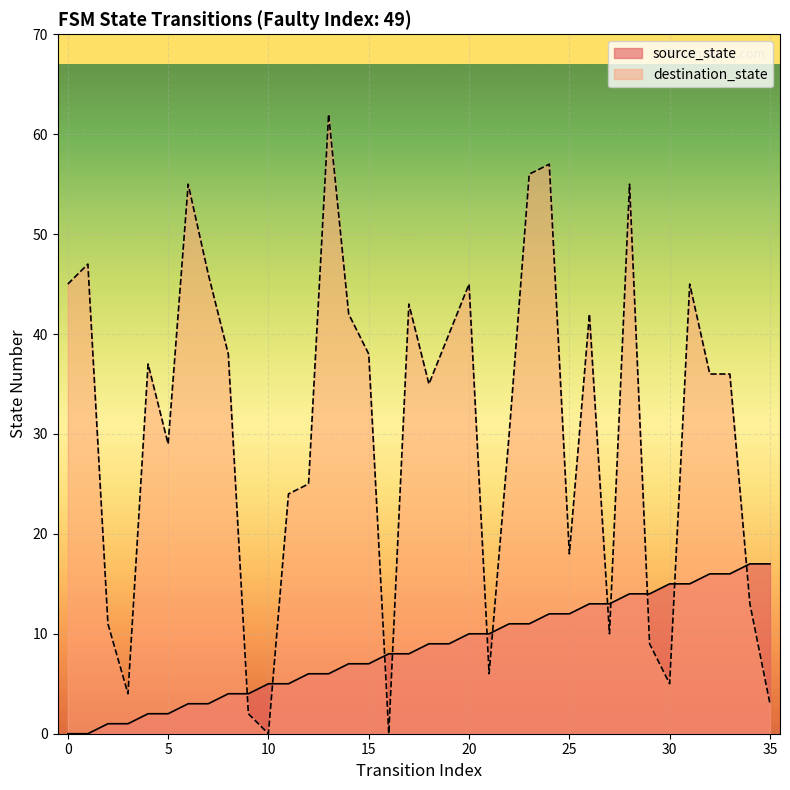

Rank the series by their maximum value, from lowest to highest.

source_state, destination_state